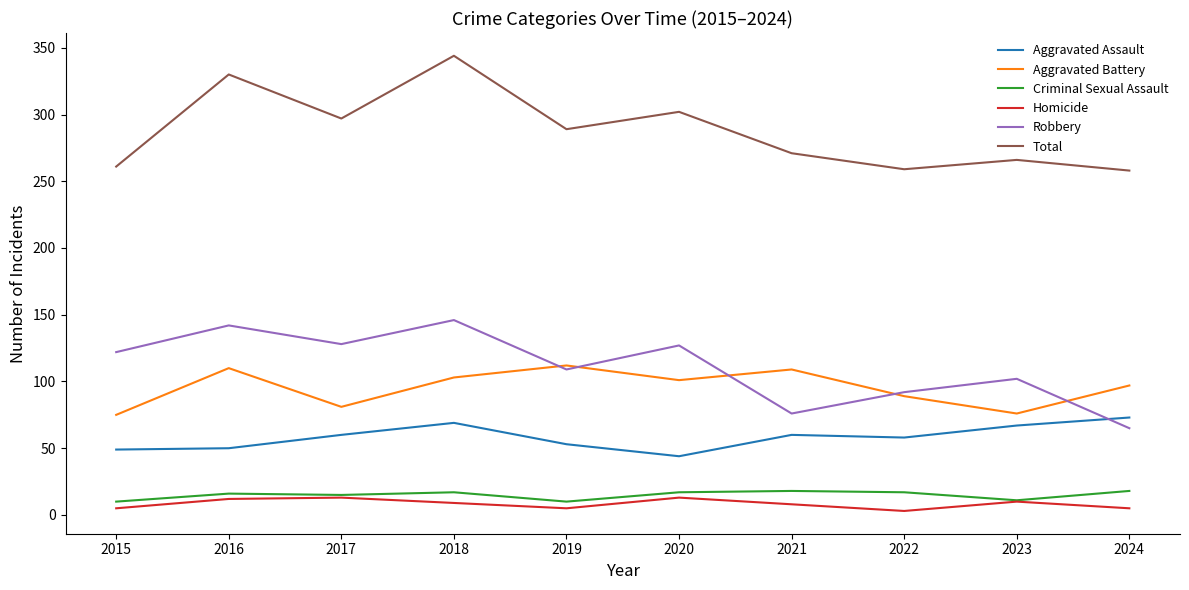

What is the maximum value for Criminal Sexual Assault?

18